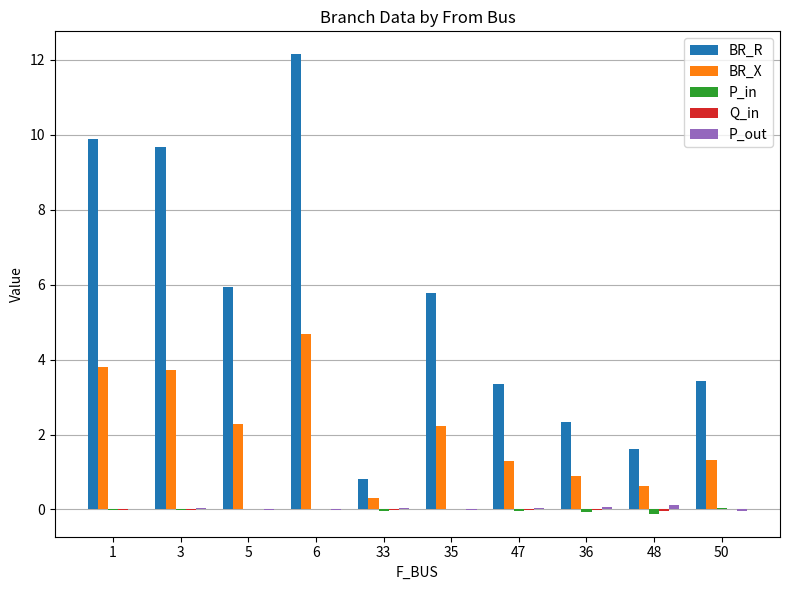

At which category is the sum across all series the highest?

6